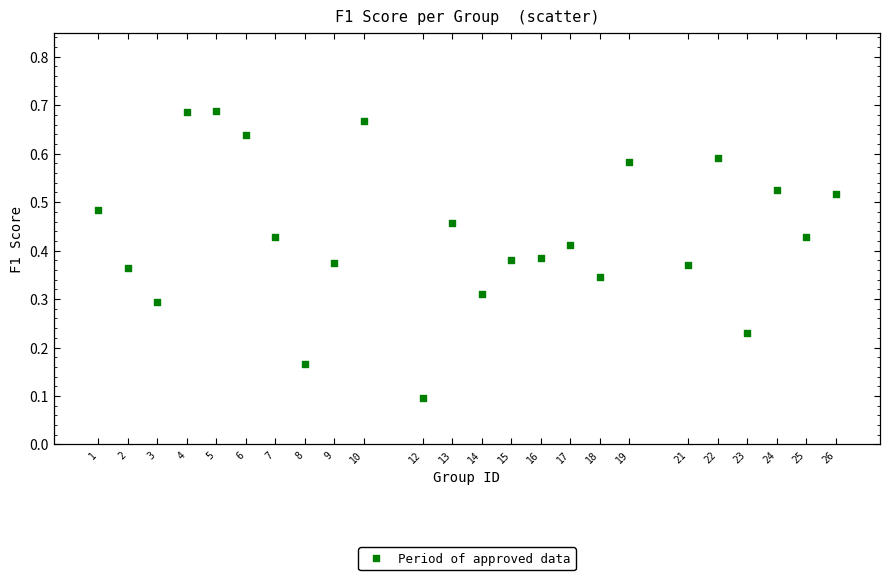

What is the range of X values (max minus min)?

25.0